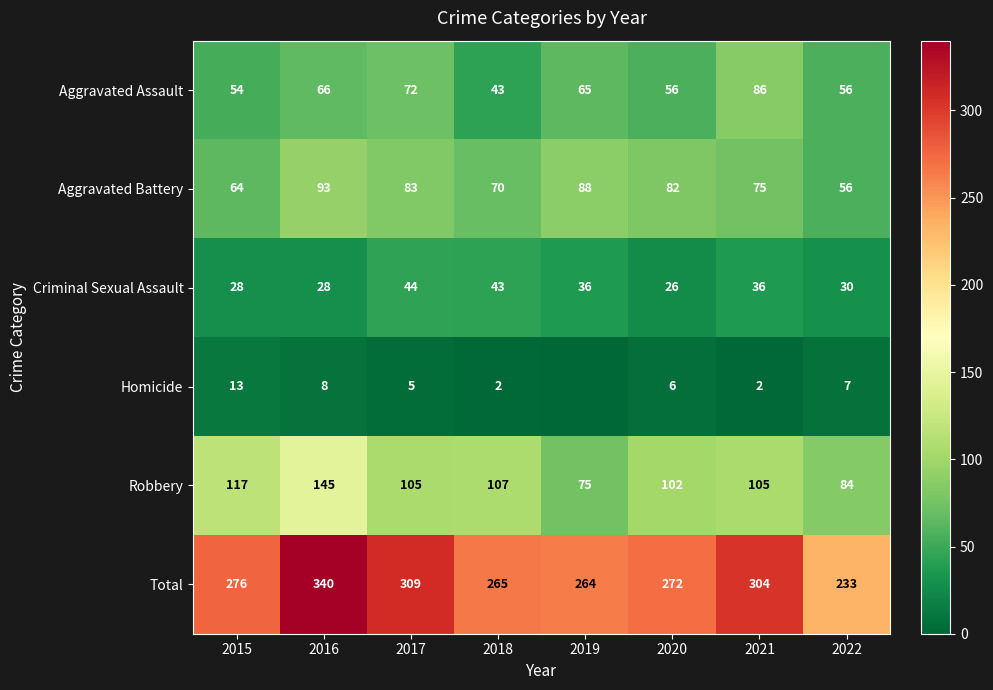

What is the difference between the Homicide values at 2022 and 2016?

1